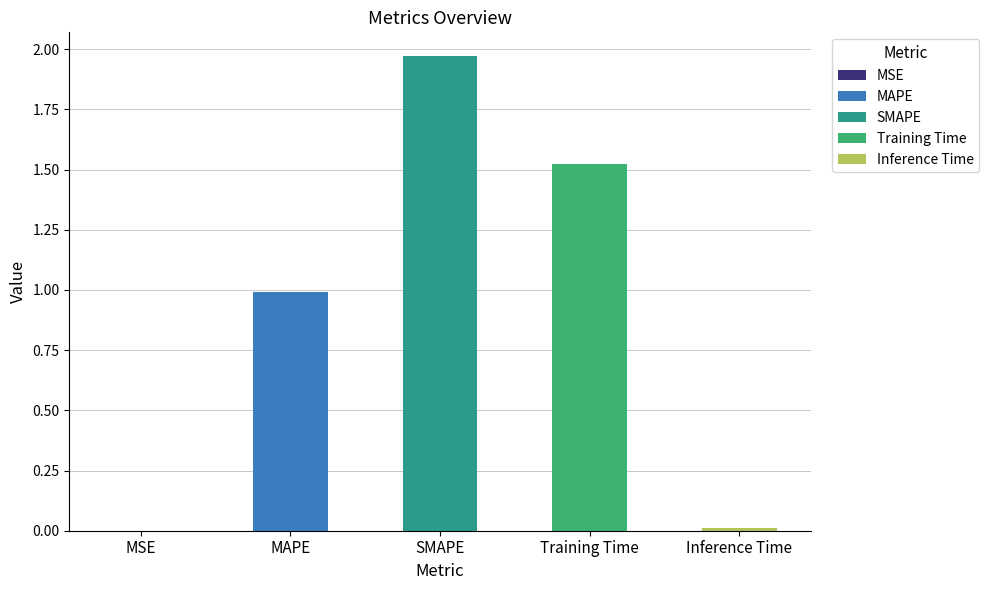

What is the value of the 4th bar from the left?

1.5